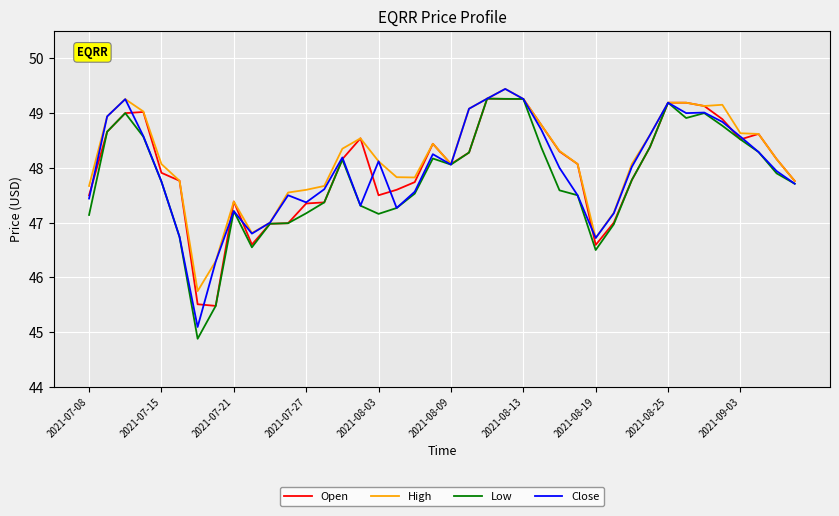

What is the minimum value for Close?

45.1